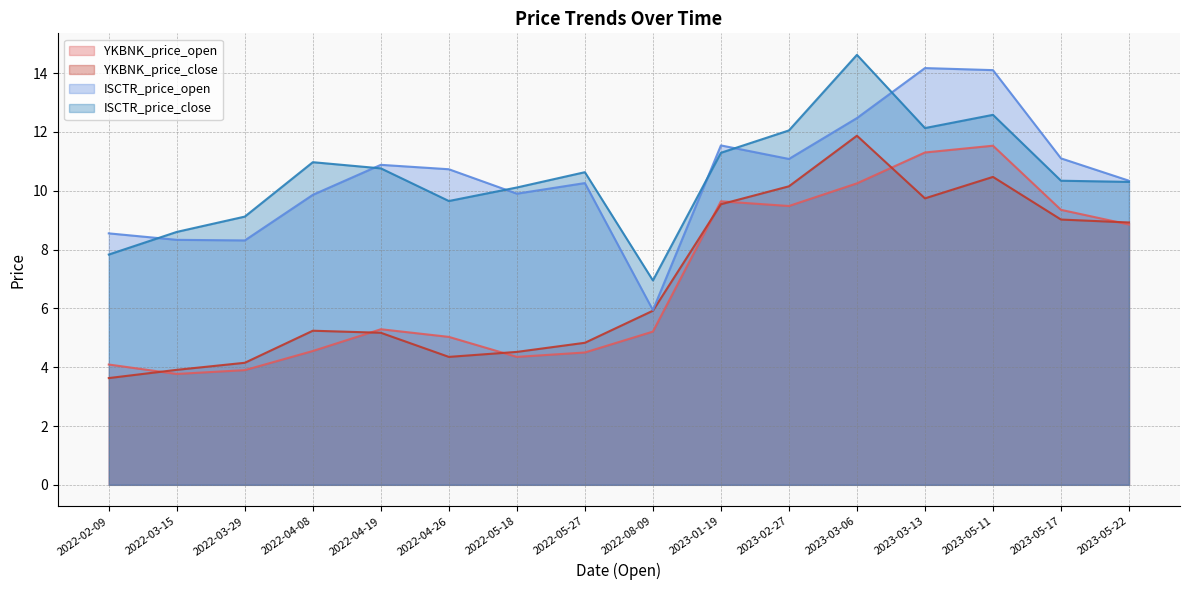

Where is ISCTR_price_open nearest to the value 10?

2022-05-18